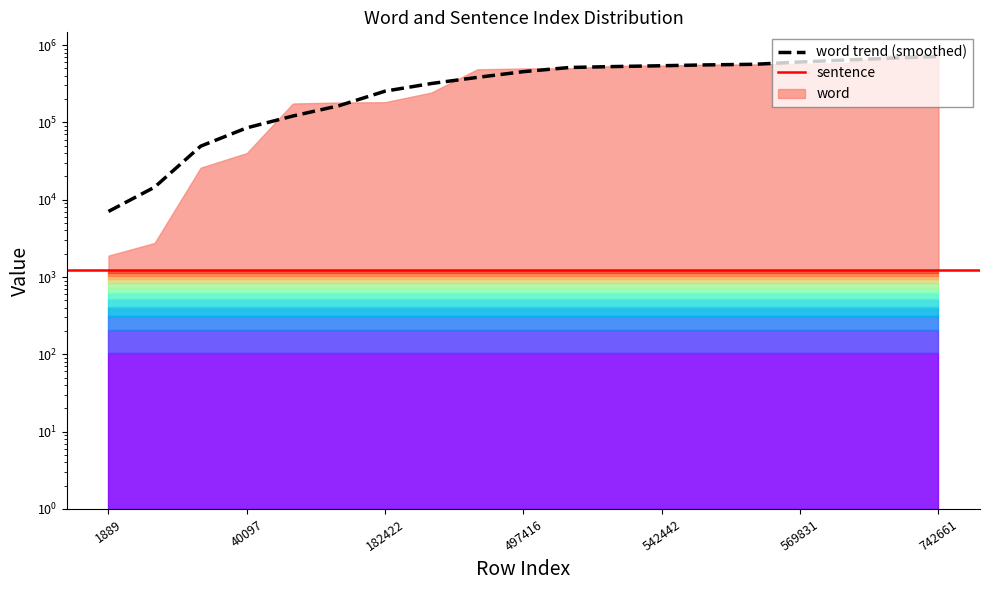

Reading left to right, extract all data points from this chart.

1889=7044.0	2753=14512.8	25931=49208.4	40097=84927.8	175367=120861.6	180486=164263.0	182422=253389.4	242938=317799.2	485729=381702.6	497416=452823.6	500003=512724.4	538027=527272.2	542442=539990.4	558468=553956.0	561007=563643.8	569831=603522.8	586466=640361.4	741837=676692.2	742661=711093.4